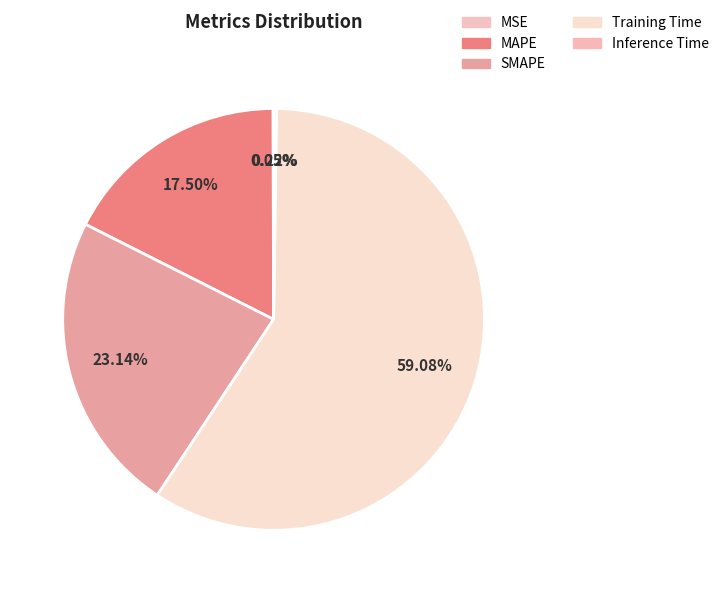

The MSE slice represents 0% of the pie. True or false?

True